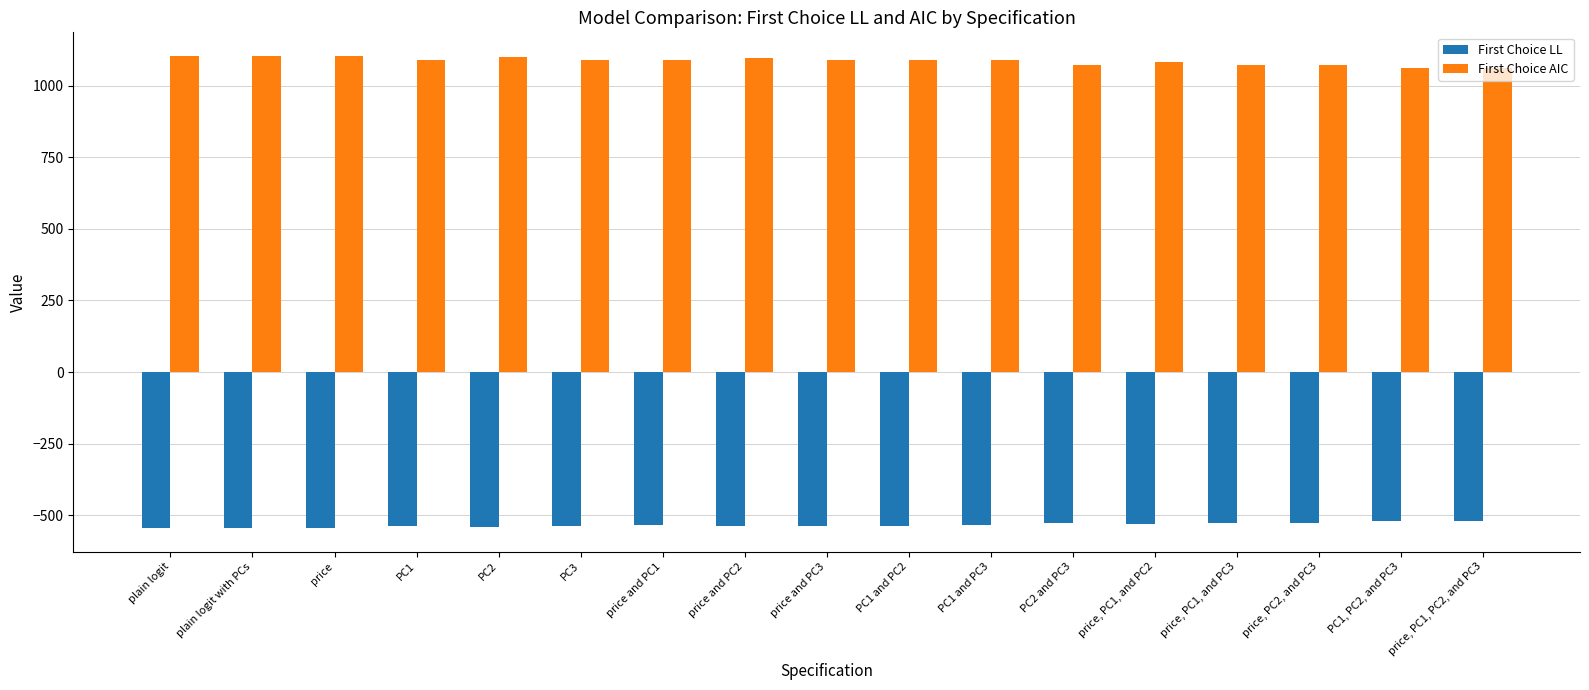

How many data points in First Choice AIC are less than 1090?

8